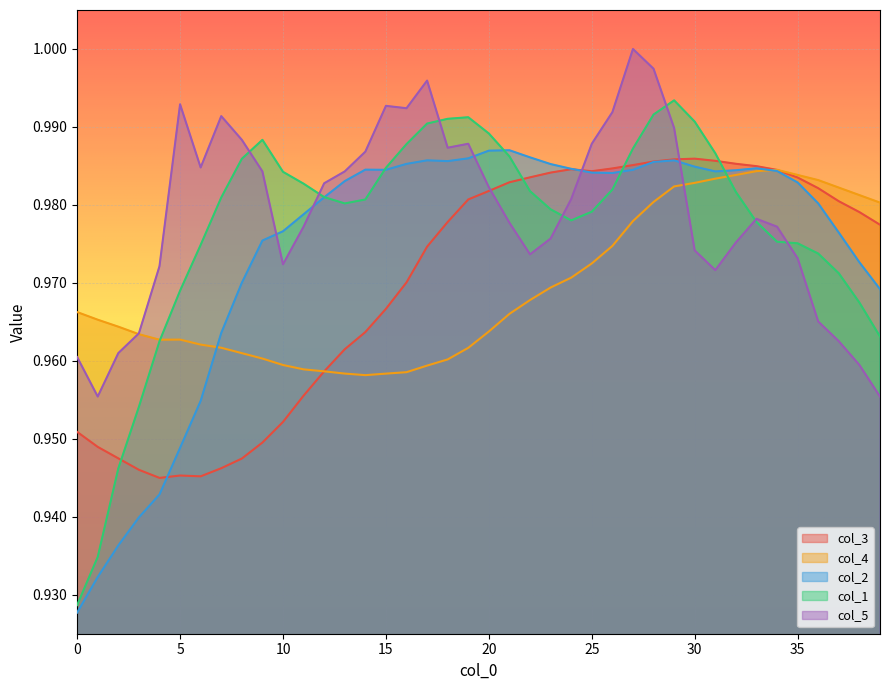

What is the greatest value displayed?

1.0